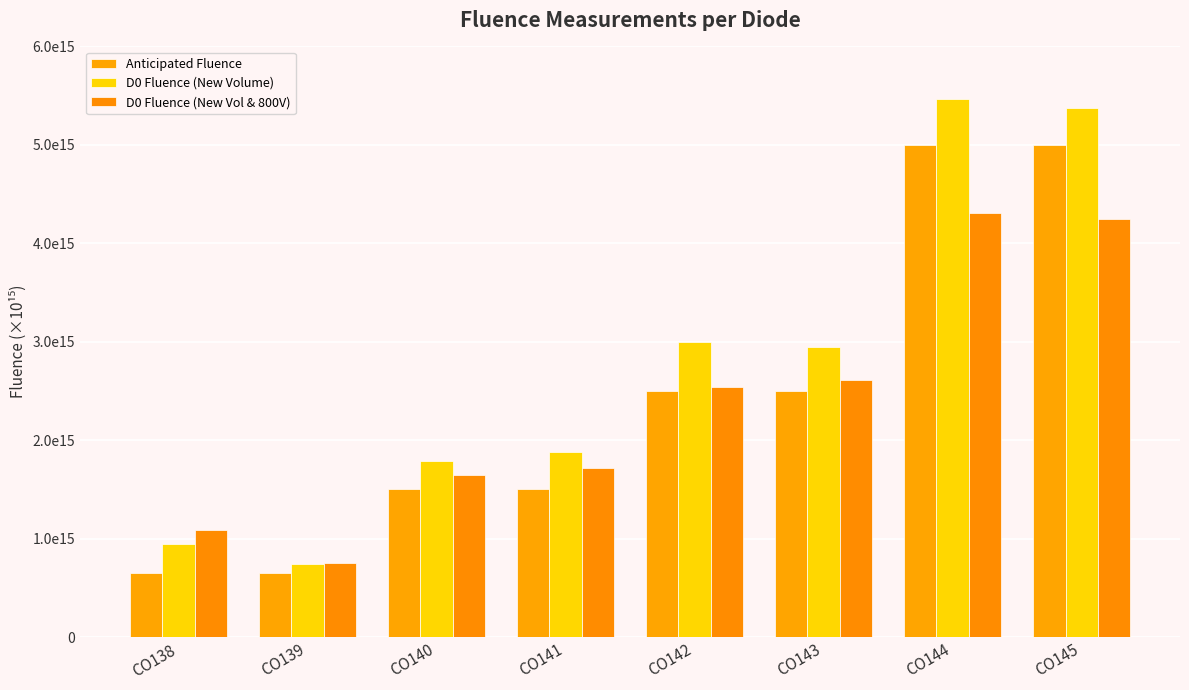

What is the value of the D0 Fluence (New Volume) bar at the 6th from the left?

2950000000000000